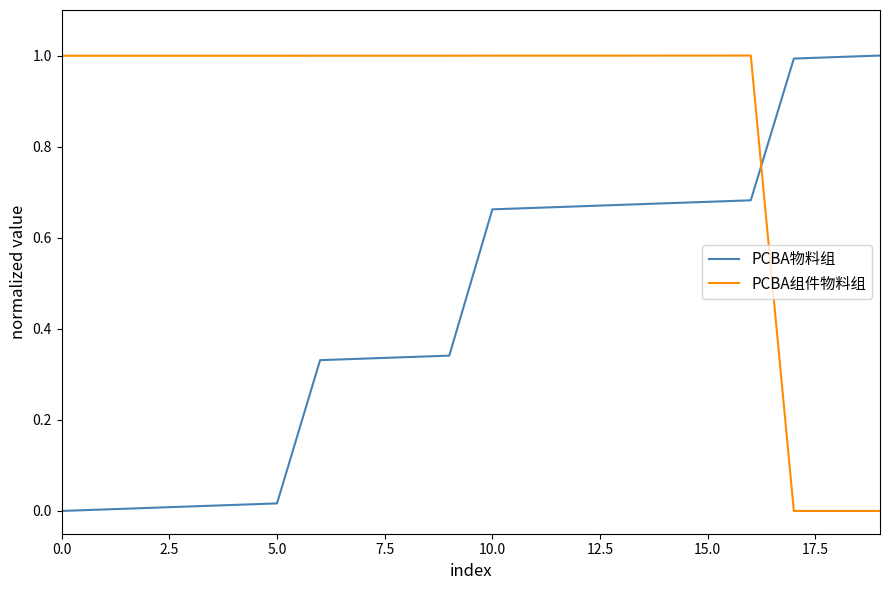

What is the difference between the maximum and minimum values in the PCBA物料组 series?

1.0